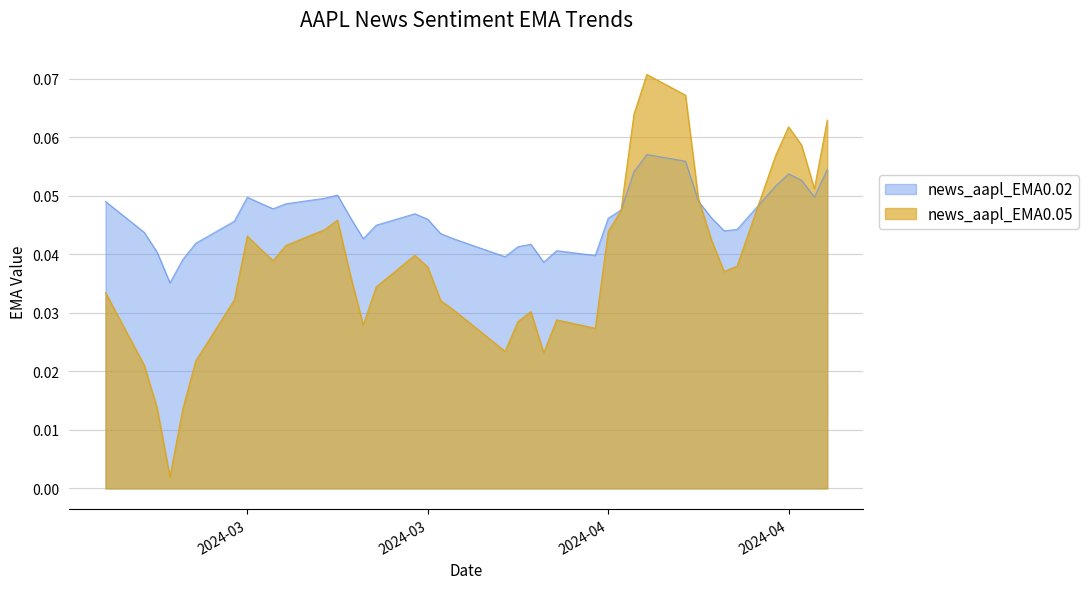

Count the news_aapl_EMA0.02 values in the range 0 to 1.

40